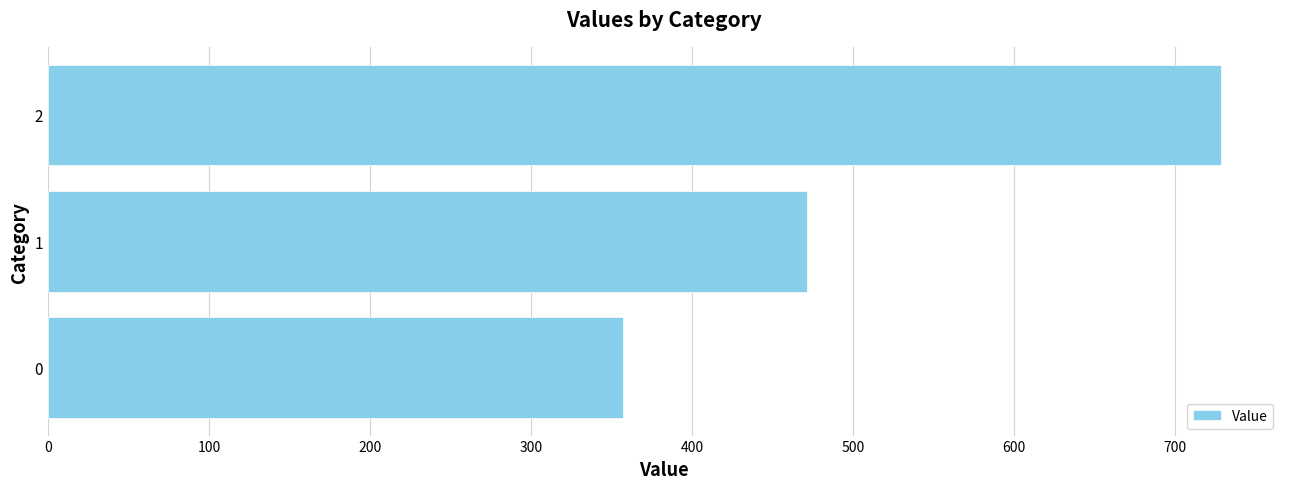

What is the change in value from 1 to 2?

+257.1